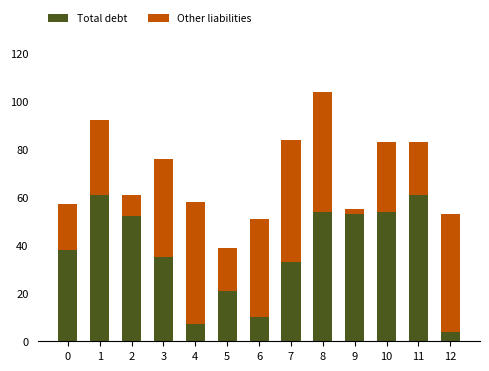

How many data points does each series have?

13